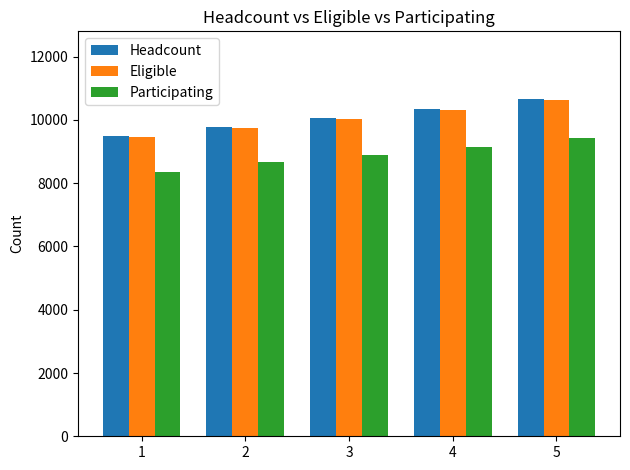

Count the Participating values in the range 8661 to 9132.

3